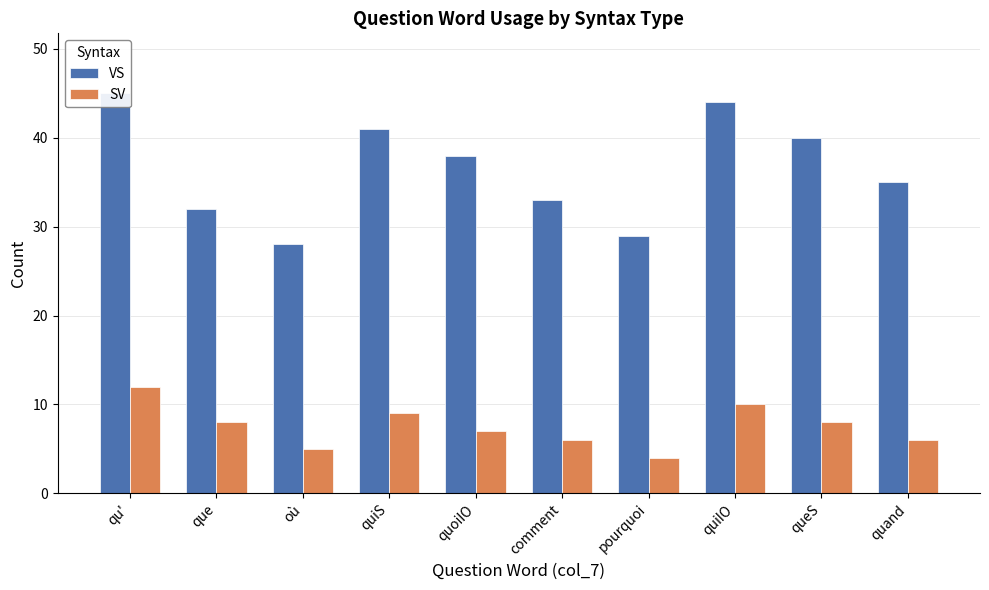

What is the difference between the maximum and minimum values in the SV series?

8